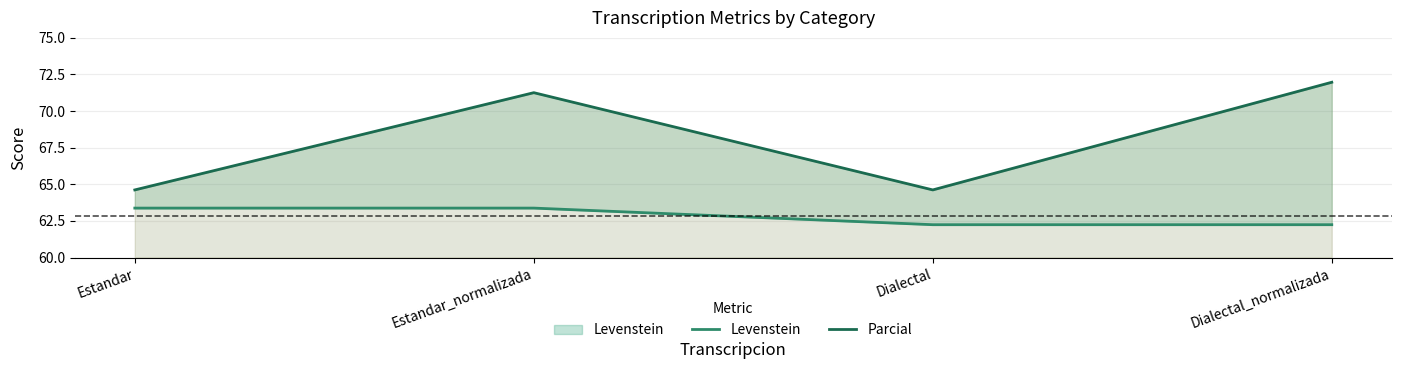

How many categories are shown in the chart?

4